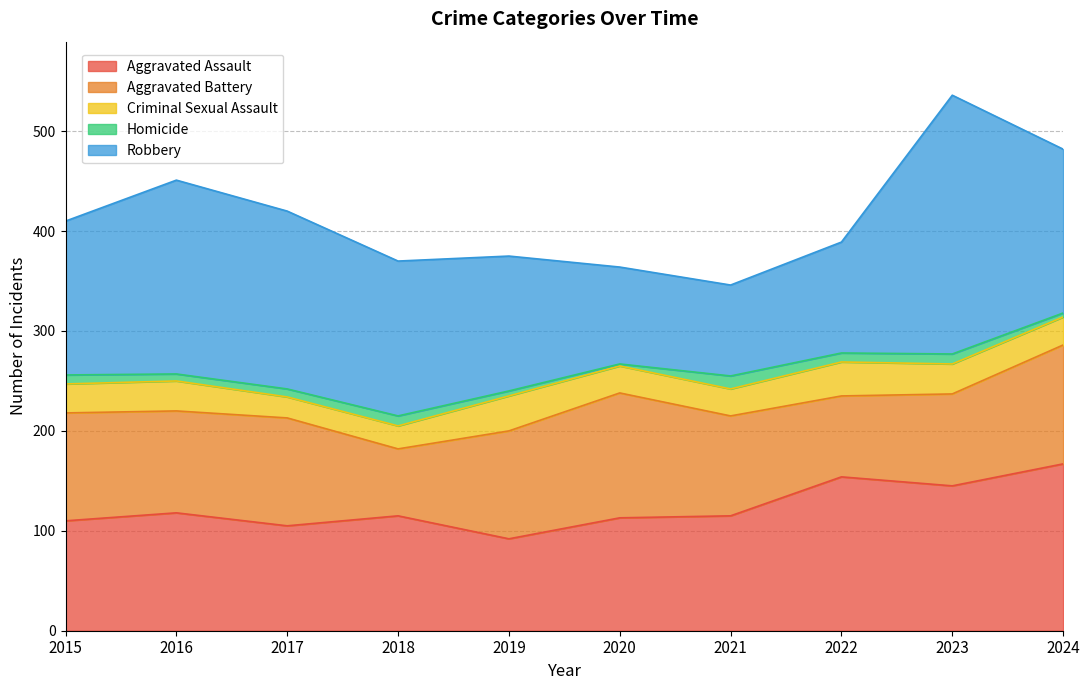

What is the value of the Homicide point at the 6th from the left?

2